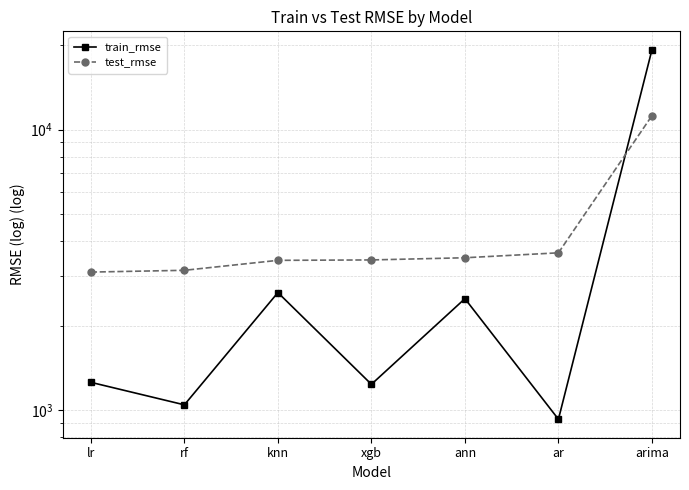

What is the value of the test_rmse point at the 7th from the left?

11214.2